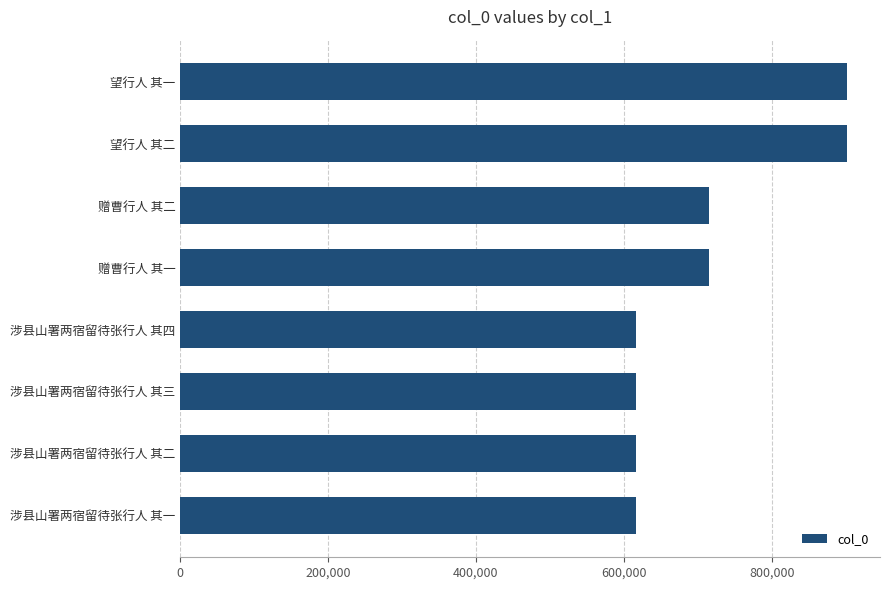

What is the greatest value displayed?

901483